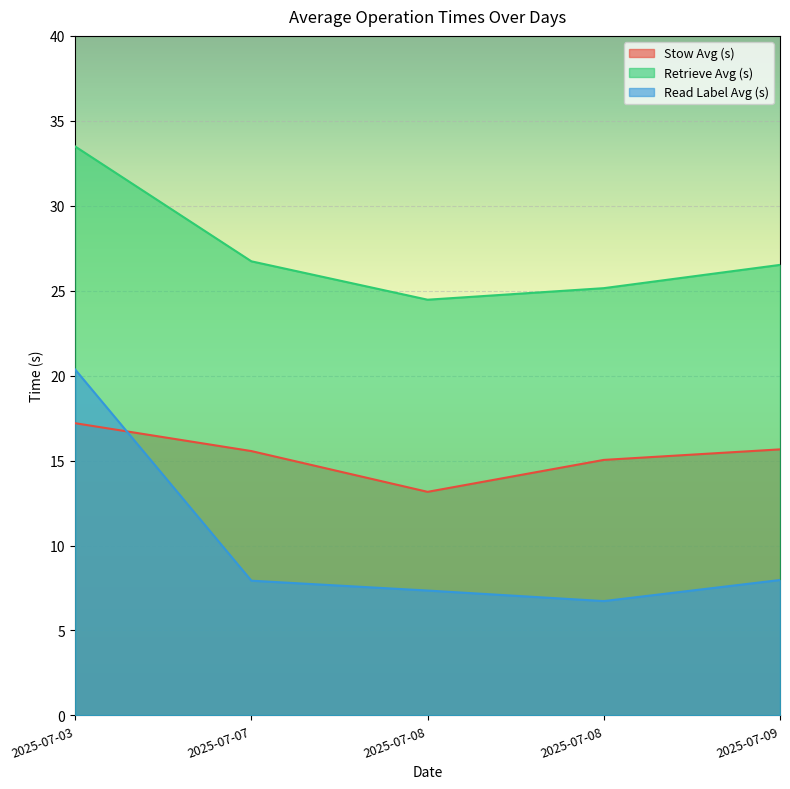

The value of Stow Avg (s) at 2025-07-07 is 27.9. True or false?

False